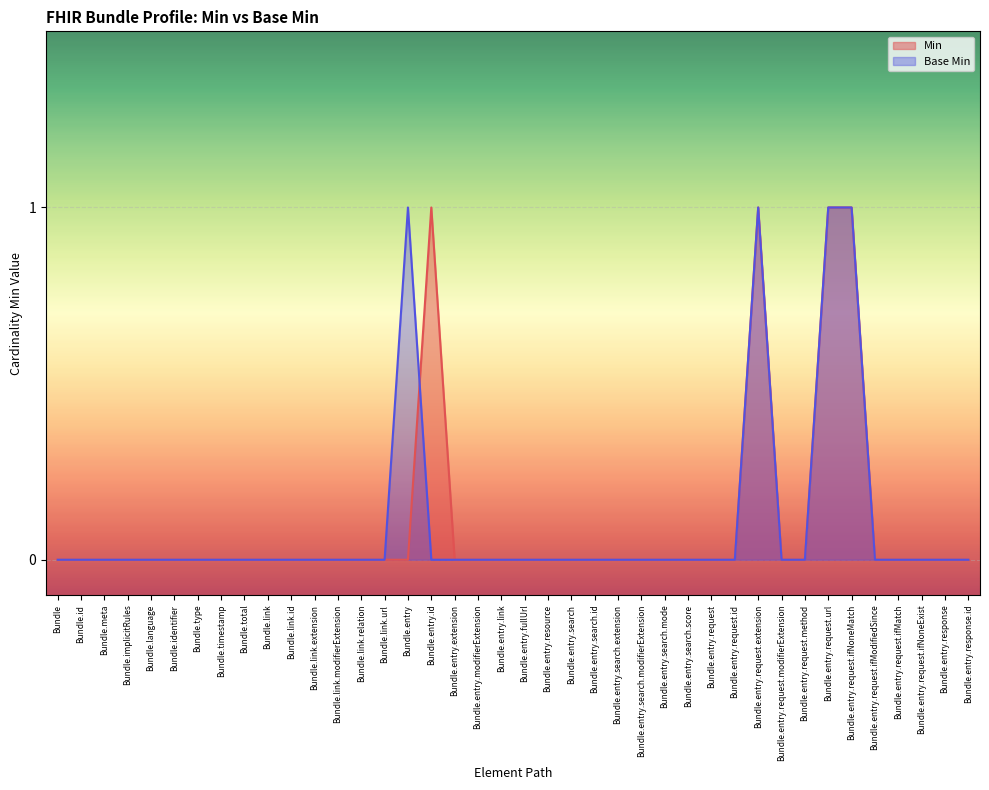

How many lines are shown in the chart?

2